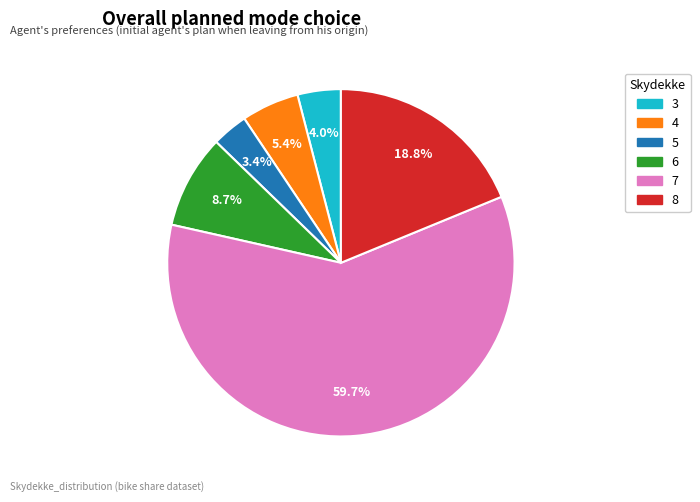

Is there any slice that represents more than half of the pie?

Yes